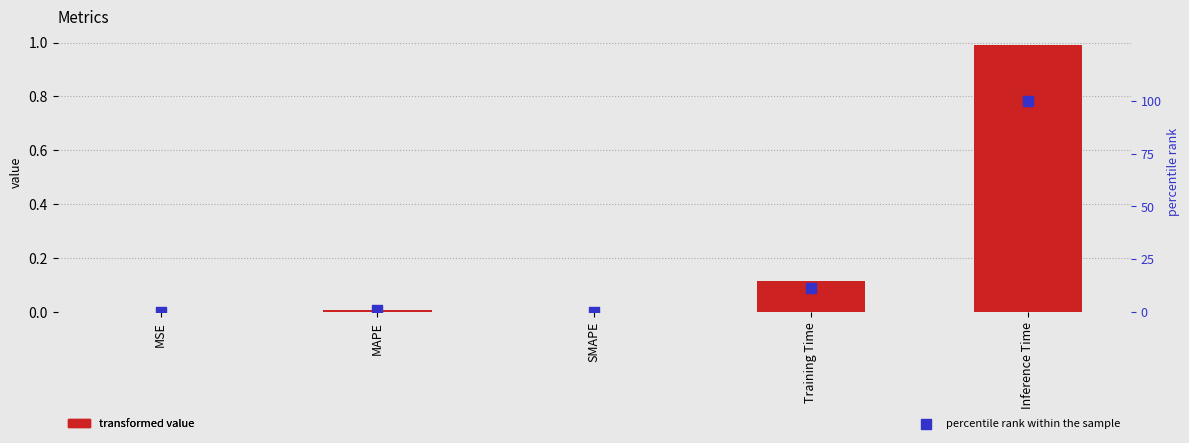

Which series reaches the minimum Y coordinate?

col_1